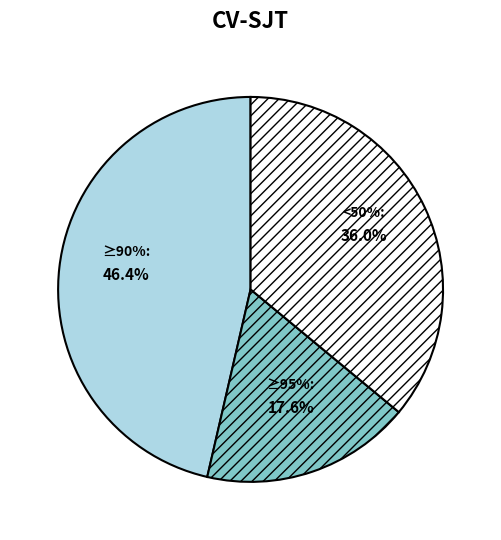

Combined, do 16 and 16 account for over 50%?

No